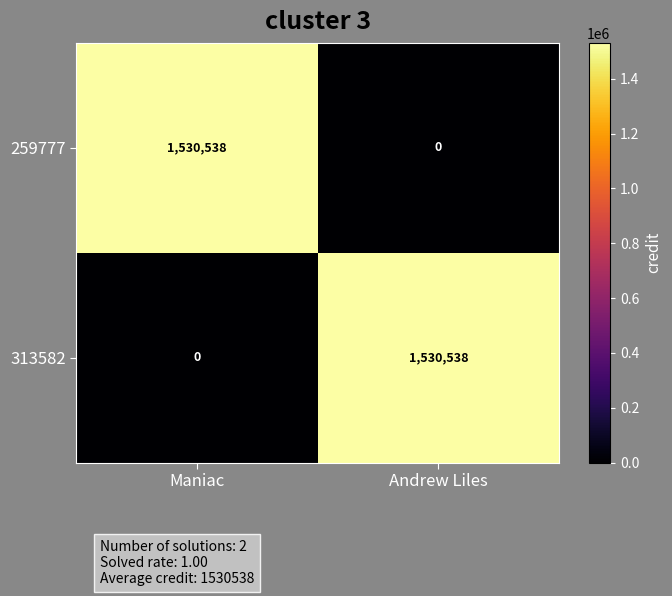

What is the average value of the 259777 series?

765269